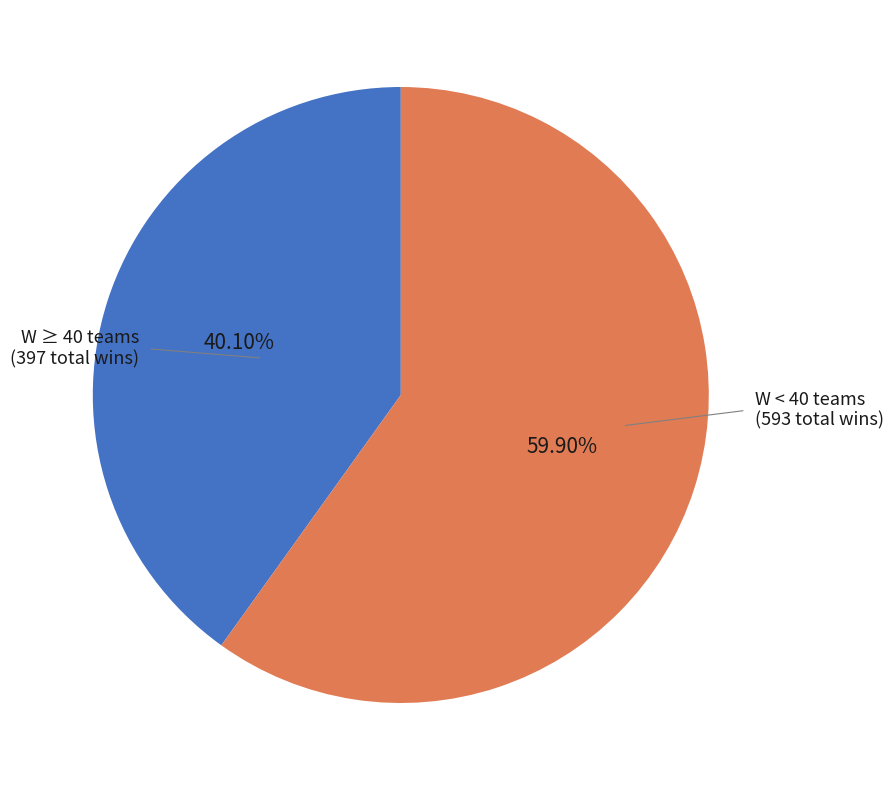

Between W ≥ 40 teams (397 total wins) and W < 40 teams (593 total wins), which is larger?

W < 40 teams (593 total wins)